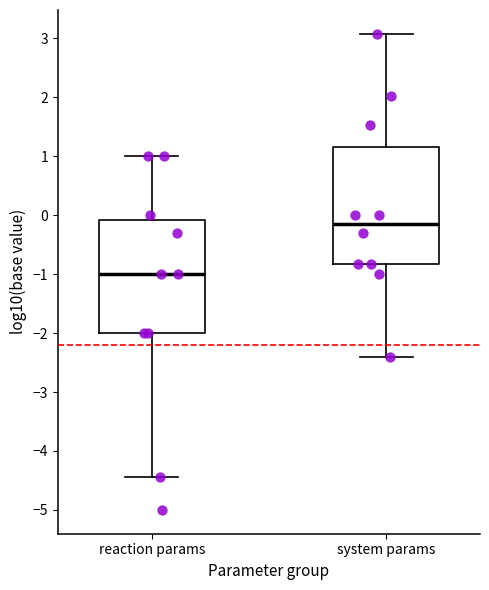

Reading left to right, read every box against the y-axis: the position of its median line, the range the box covers, and the ends of its whiskers. The values are not printed on the chart, so give them approximately, as read against the axis.

reaction params: median -1.0, box -2.0 to -0.1, whiskers -4.4 to 1.0
system params: median -0.2, box -0.8 to 1.2, whiskers -2.4 to 3.1